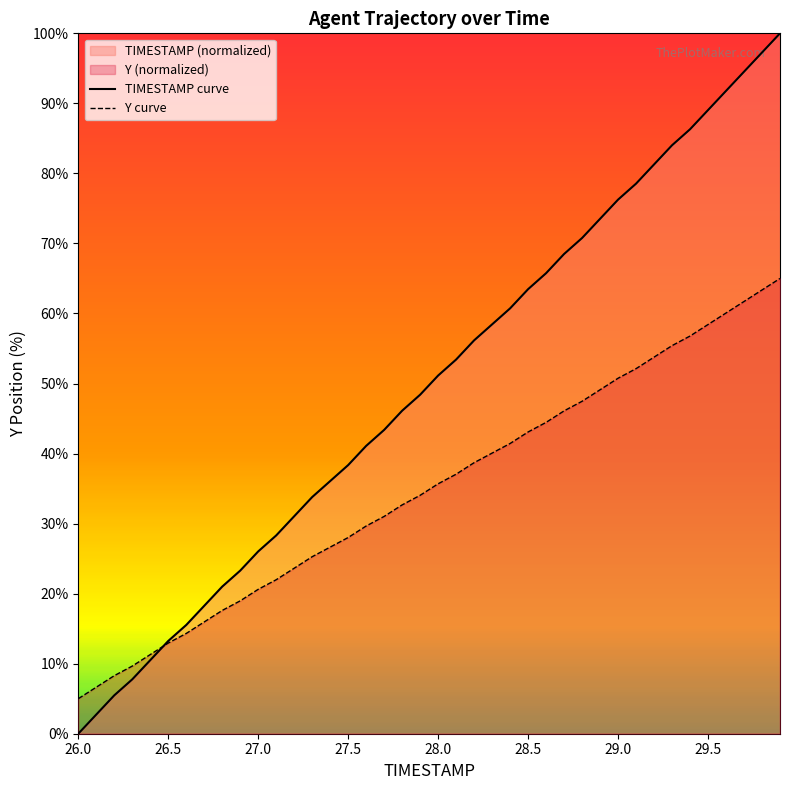

What is the difference between the highest and lowest values at 28.8?

23.3